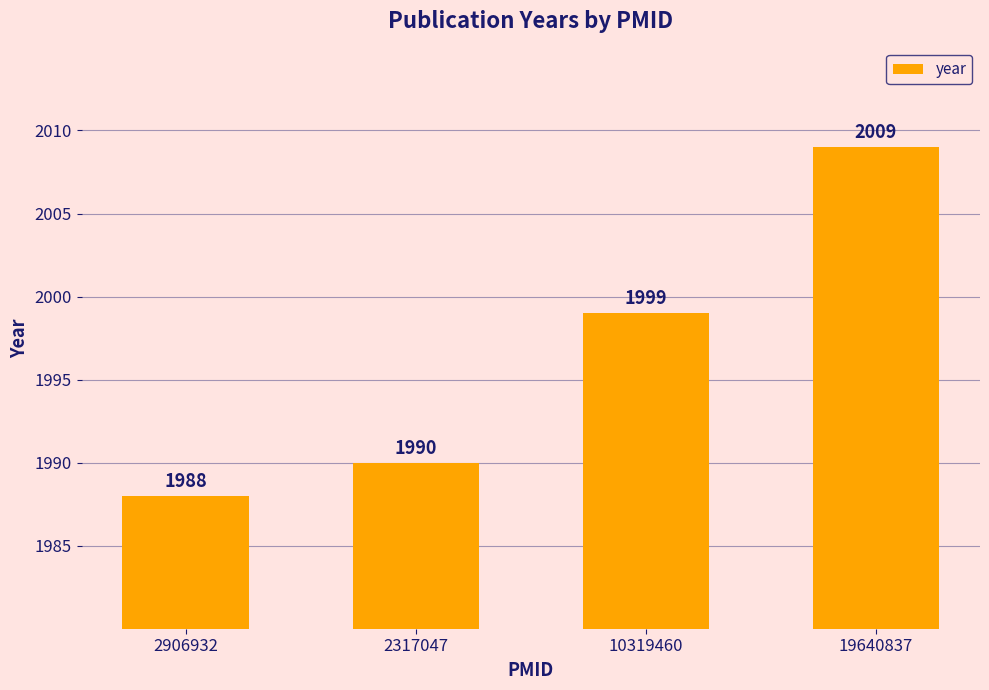

Rank the categories by value from highest to lowest.

19640837, 10319460, 2317047, 2906932